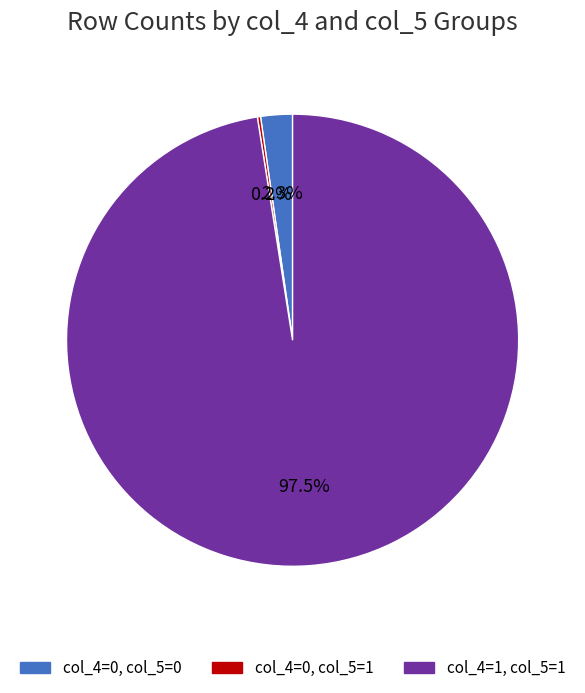

Is there any slice that represents more than half of the pie?

Yes